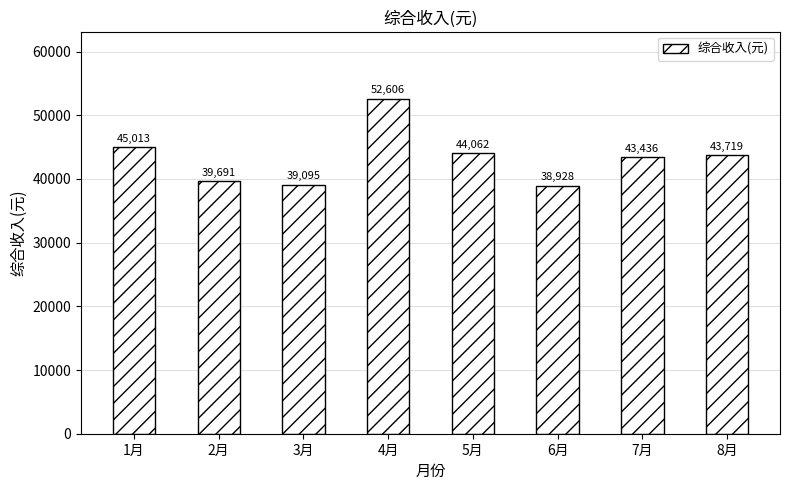

What is the difference between the second highest and second lowest values?

5918.0